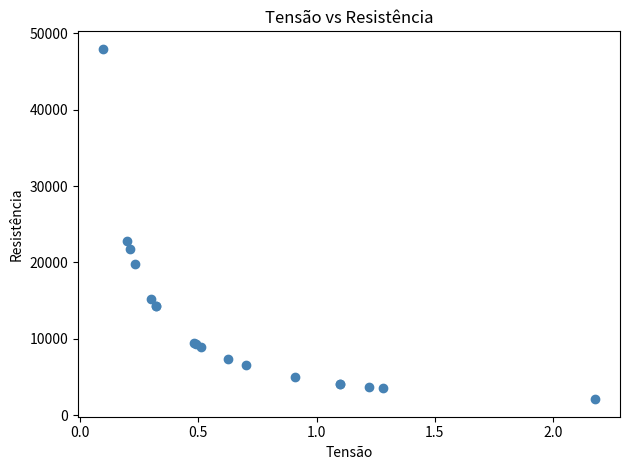

What Y value in the scatter plot is closest to 25035?

22790.6